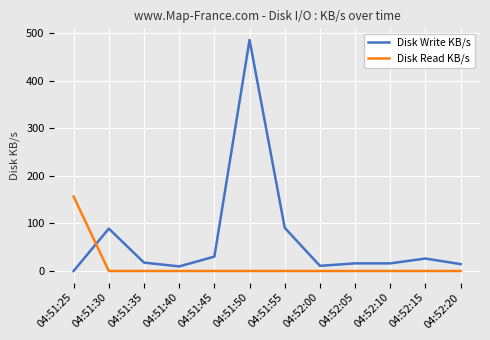

Which series has the widest spread of values?

Disk Write KB/s